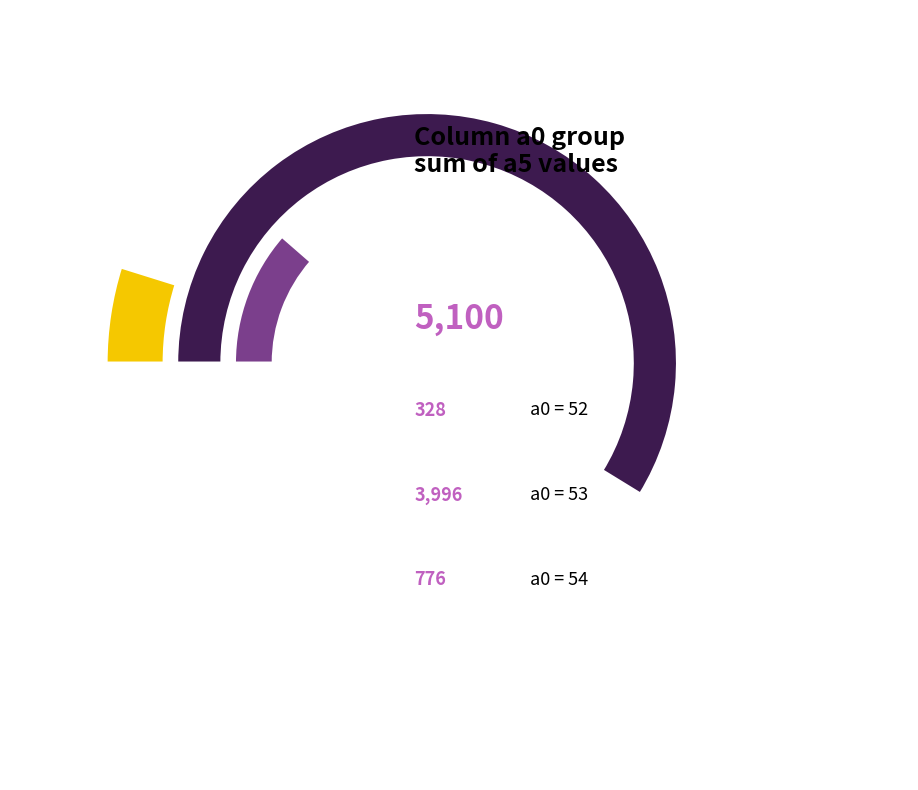

Does any single category account for the majority?

No